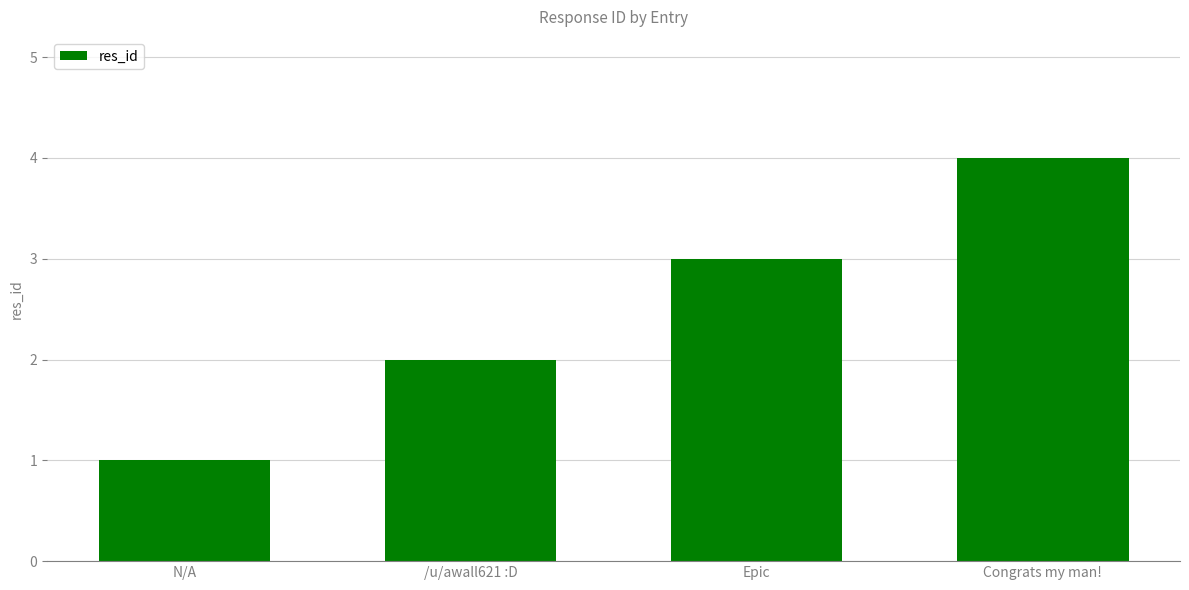

What is the change in value from N/A to Epic?

+2